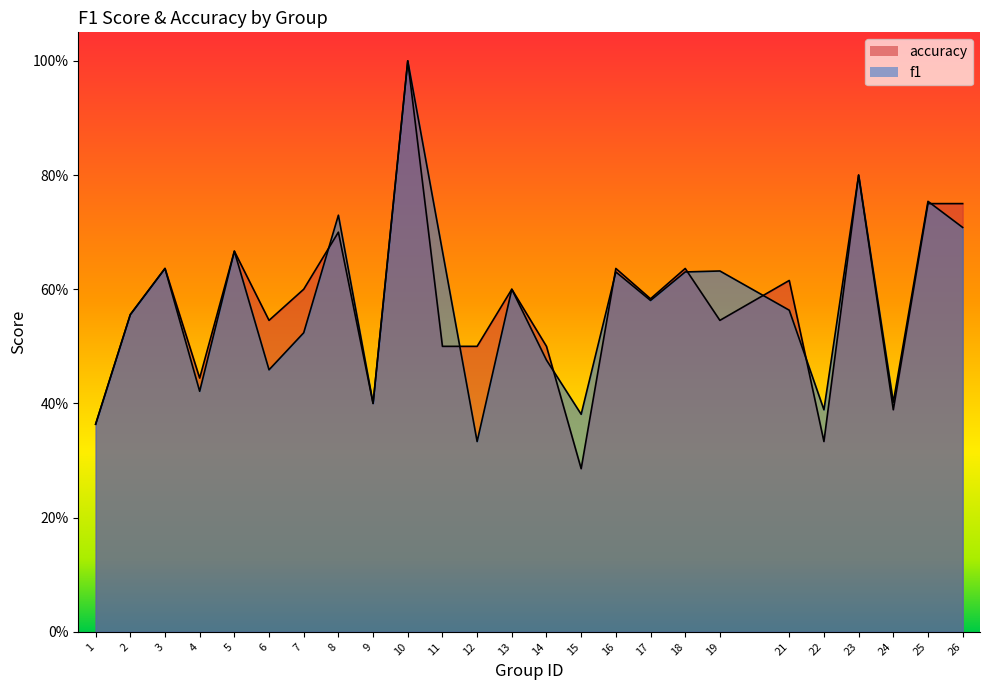

Where is the first local minimum for accuracy?

4